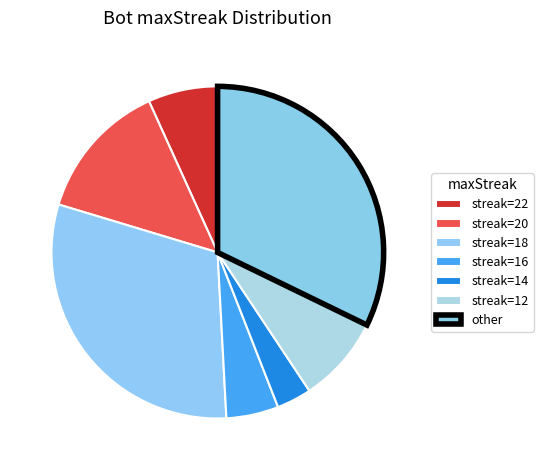

Count the number of slices in the pie.

7